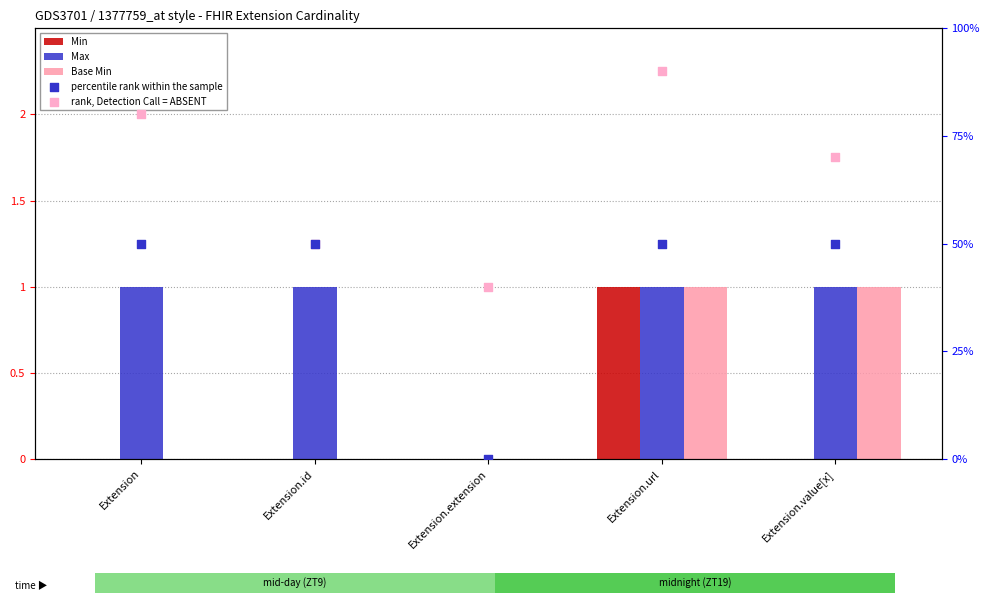

Which series has the largest total across all categories?

rank, Detection Call = ABSENT